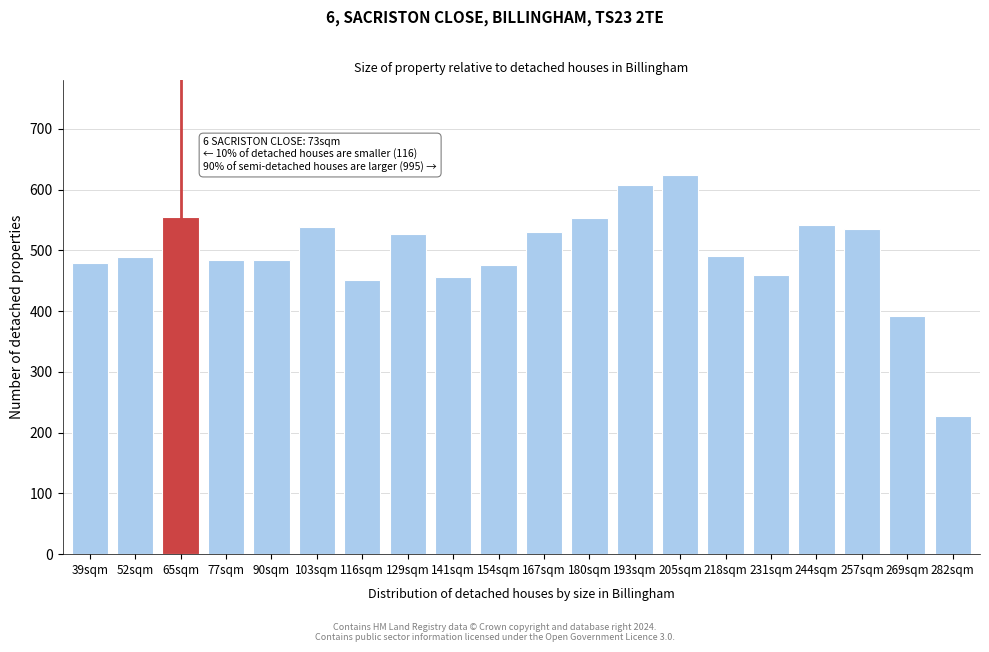

True or false: the data shows 527 at 129sqm.

True